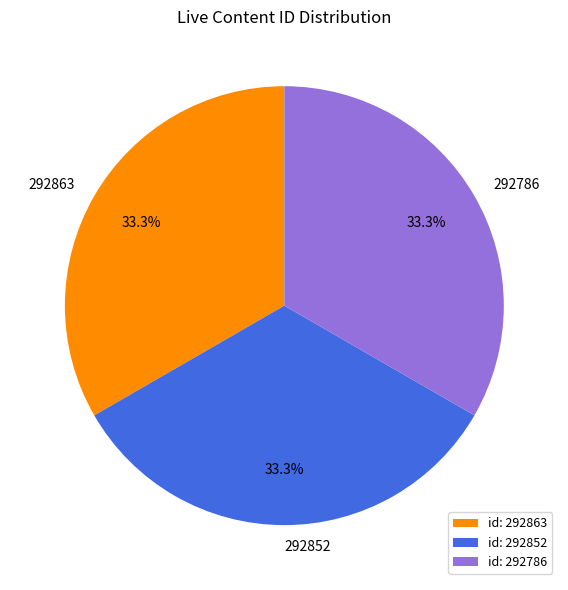

Approximately how many times larger is the value at 292863 compared to 292786?

1.0